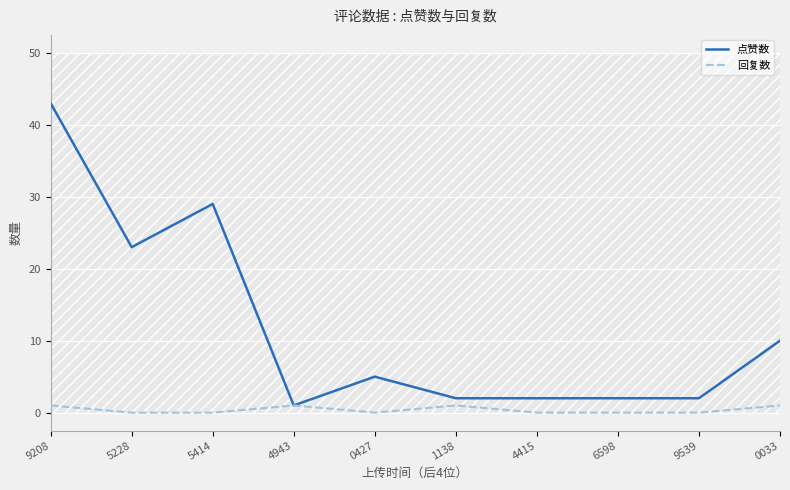

Which series has the largest total across all categories?

点赞数